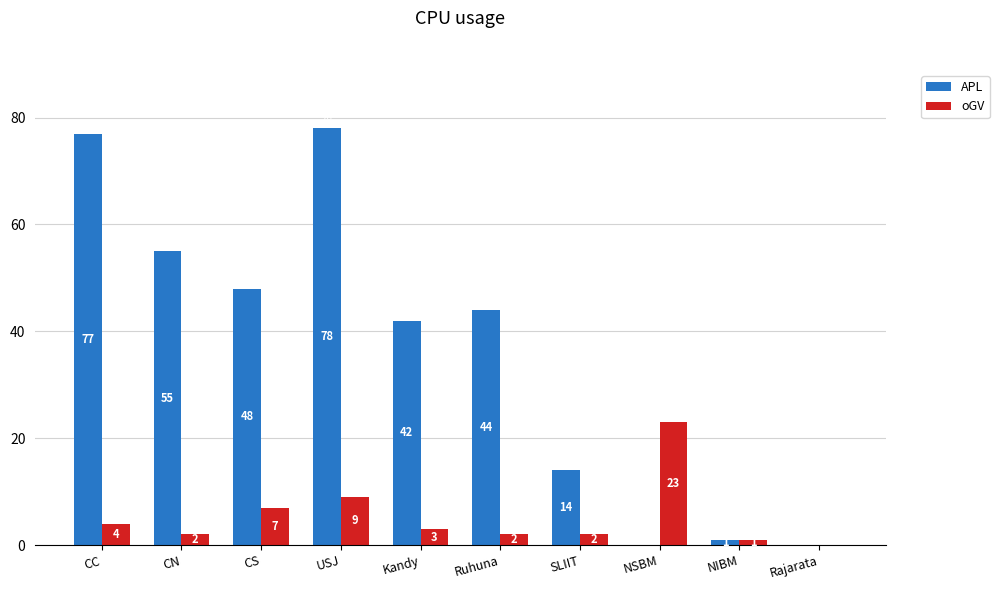

Which series has the widest spread of values?

APL